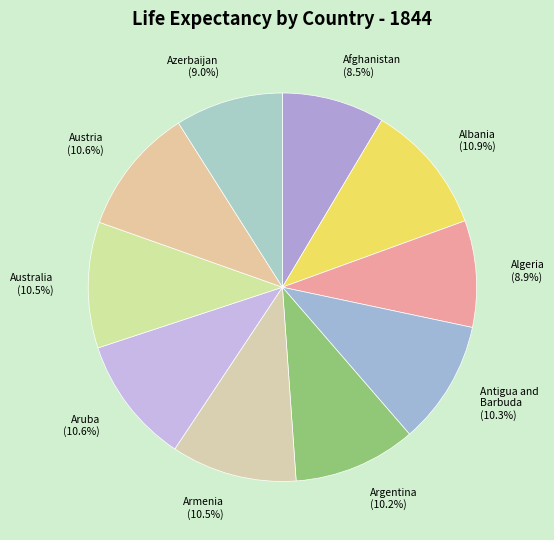

How many slices are in this pie chart?

10